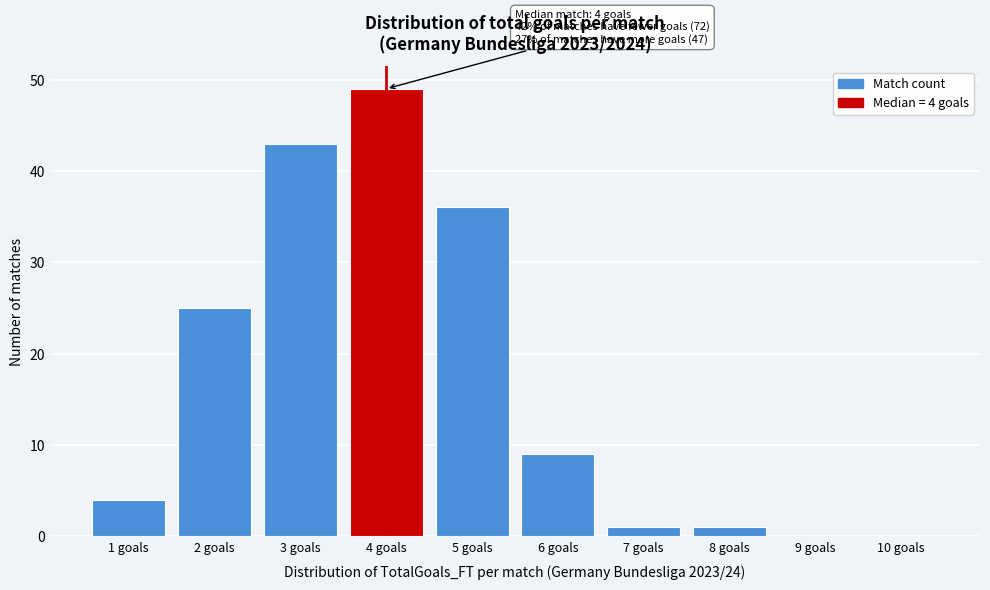

Which range on the x-axis has the tallest bar?

3.5 to 4.5